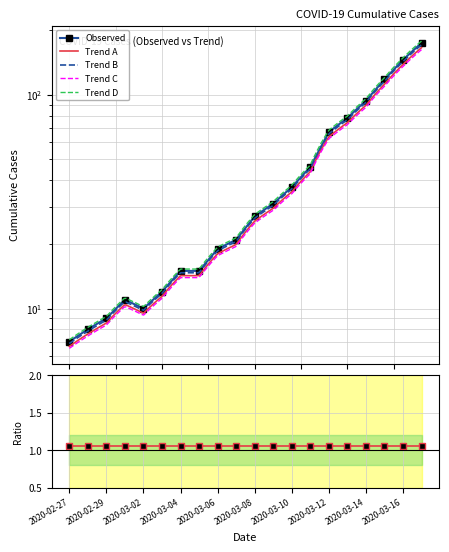

Rank the categories by value from lowest to highest.

2020-02-27, 2020-02-28, 2020-02-29, 2020-03-02, 2020-03-01, 2020-03-03, 2020-03-04, 2020-03-05, 2020-03-06, 2020-03-07, 2020-03-08, 2020-03-09, 2020-03-10, 2020-03-11, 2020-03-12, 2020-03-13, 2020-03-14, 2020-03-15, 2020-03-16, 2020-03-17